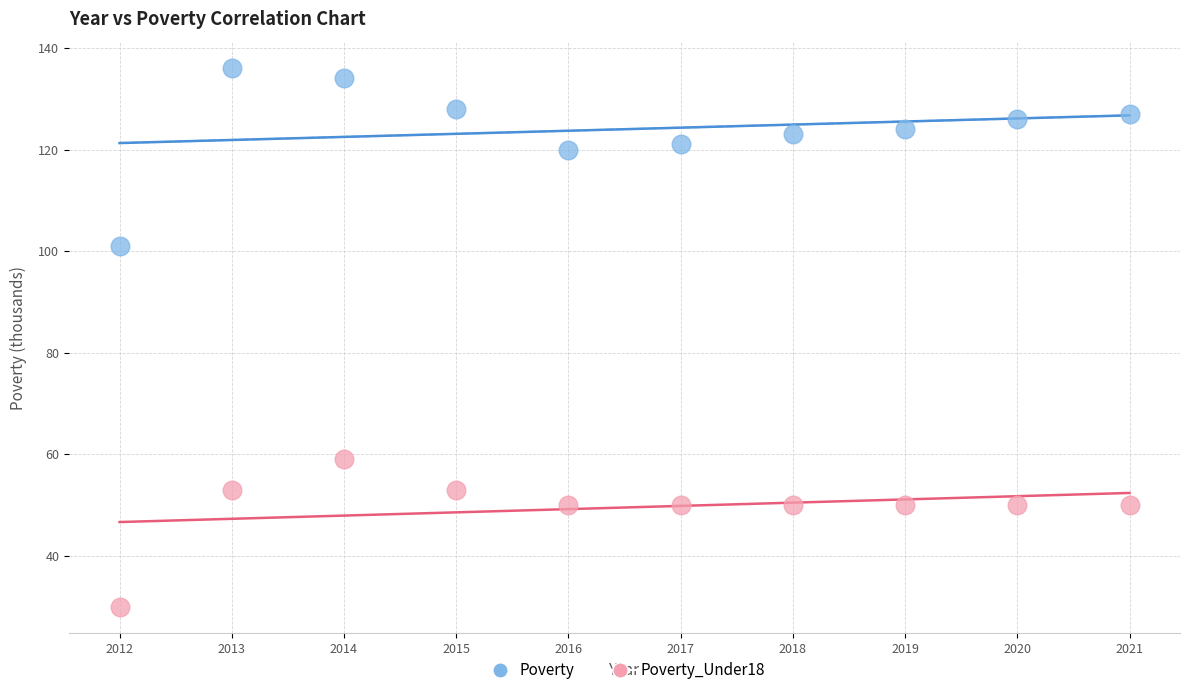

Which series contains the lowest Y value?

Poverty_Under18